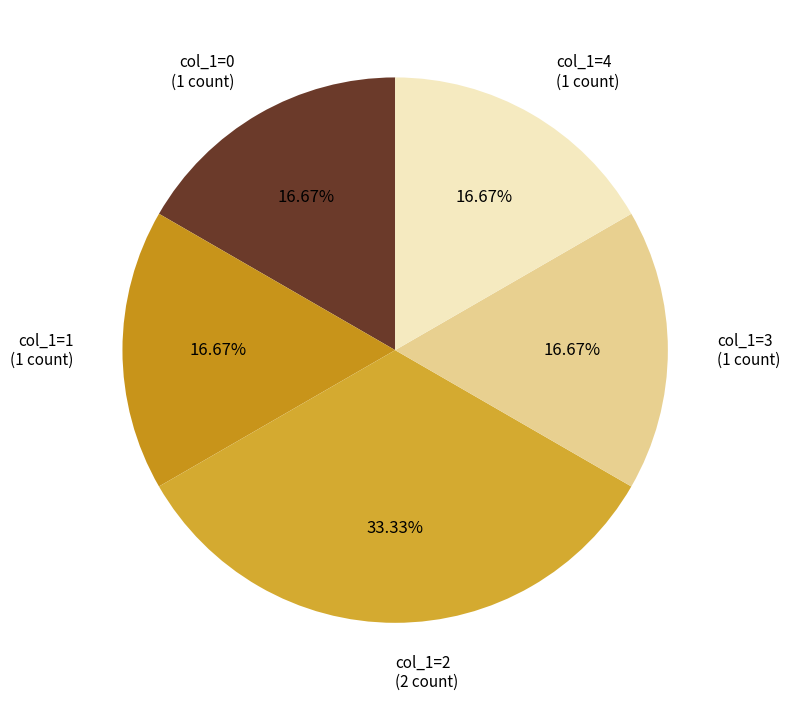

What is the largest slice in the pie chart?

col_1=2 (2 count)